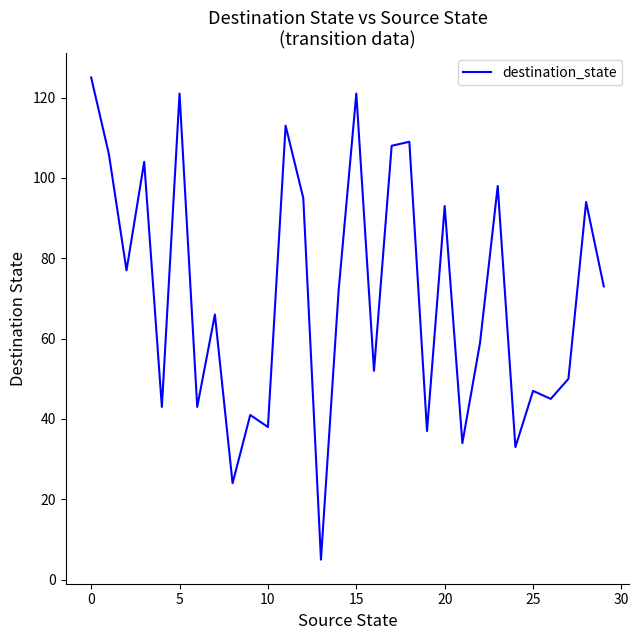

Is this an area chart (filled region under the line)?

No